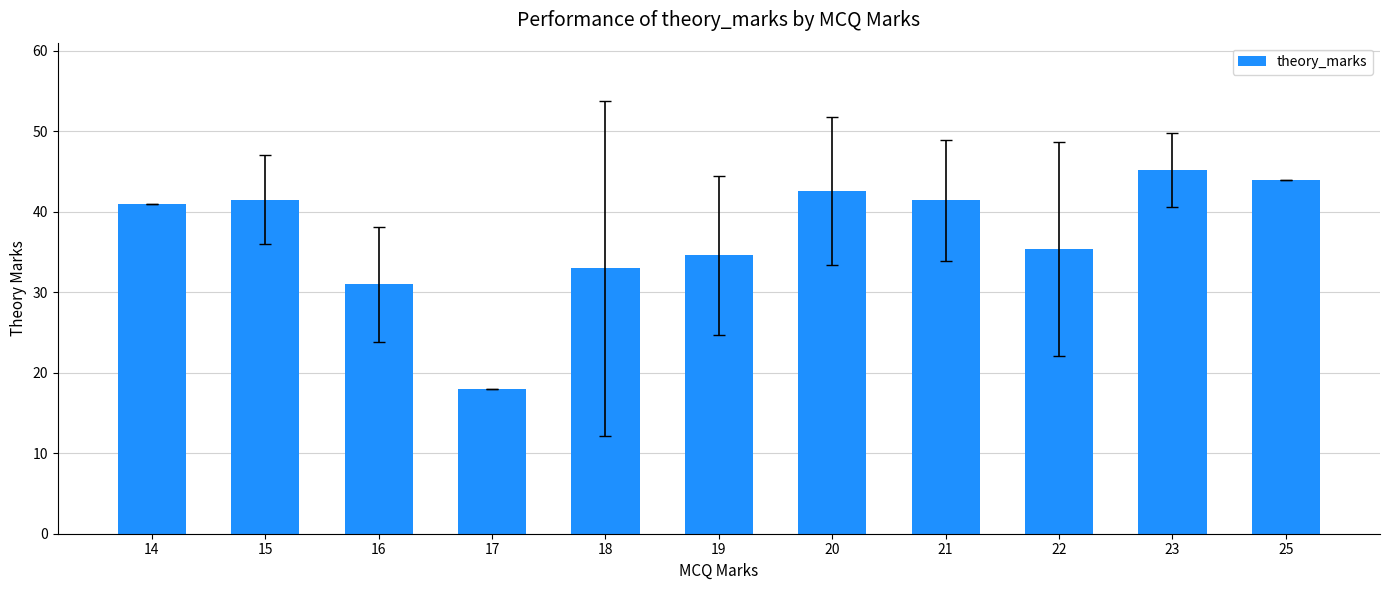

Read the value at 15.

41.5